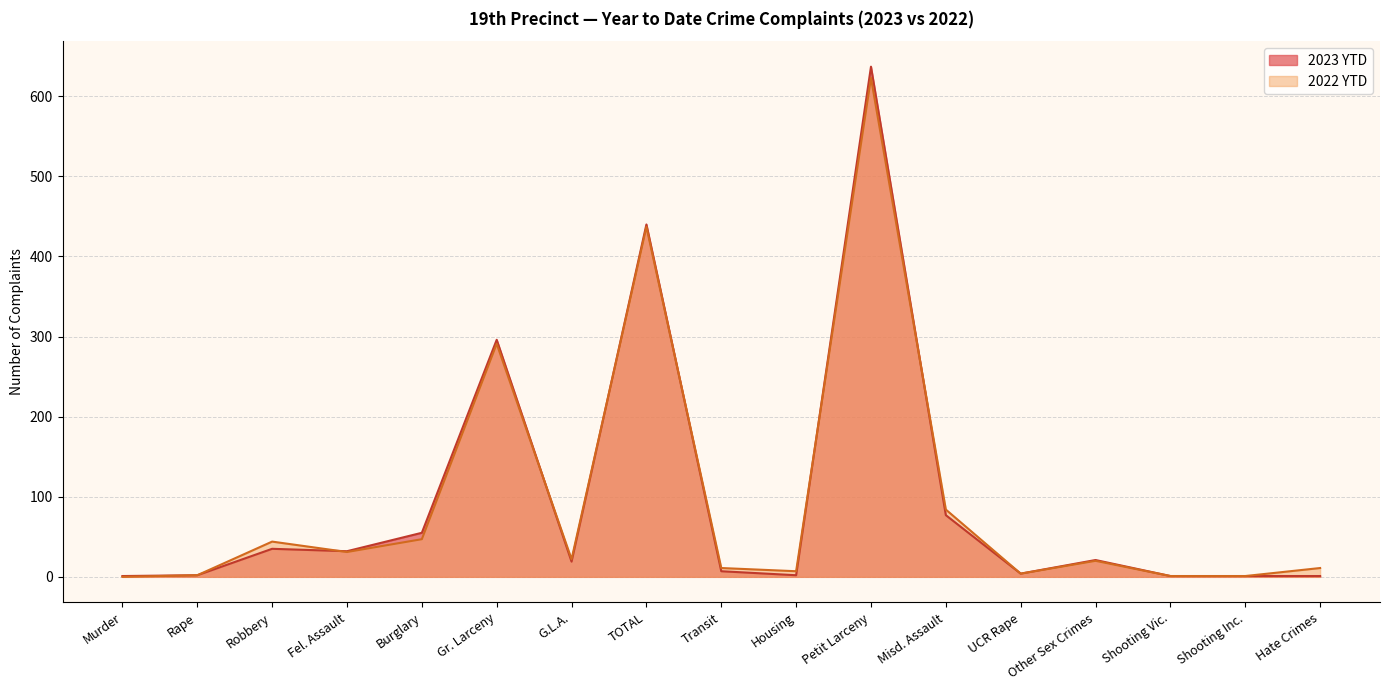

What are all the series names shown in the legend?

2023 YTD, 2022 YTD